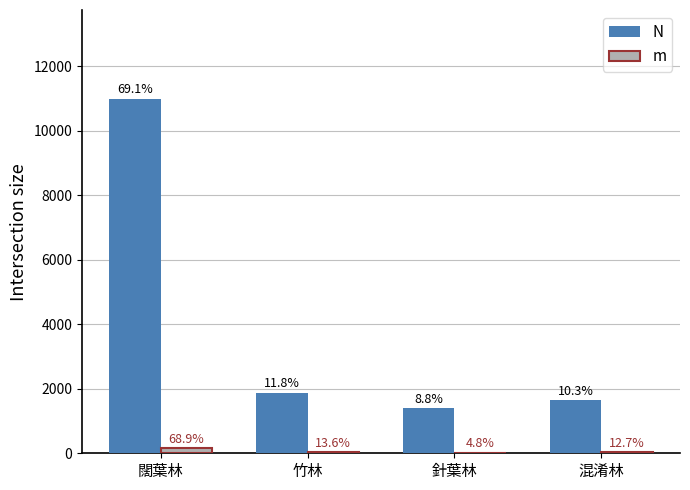

Reading right to left, list all the values displayed in this chart.

N: 混淆林=1641	針葉林=1398	竹林=1869	闊葉林=10998
m: 混淆林=29	針葉林=11	竹林=31	闊葉林=157